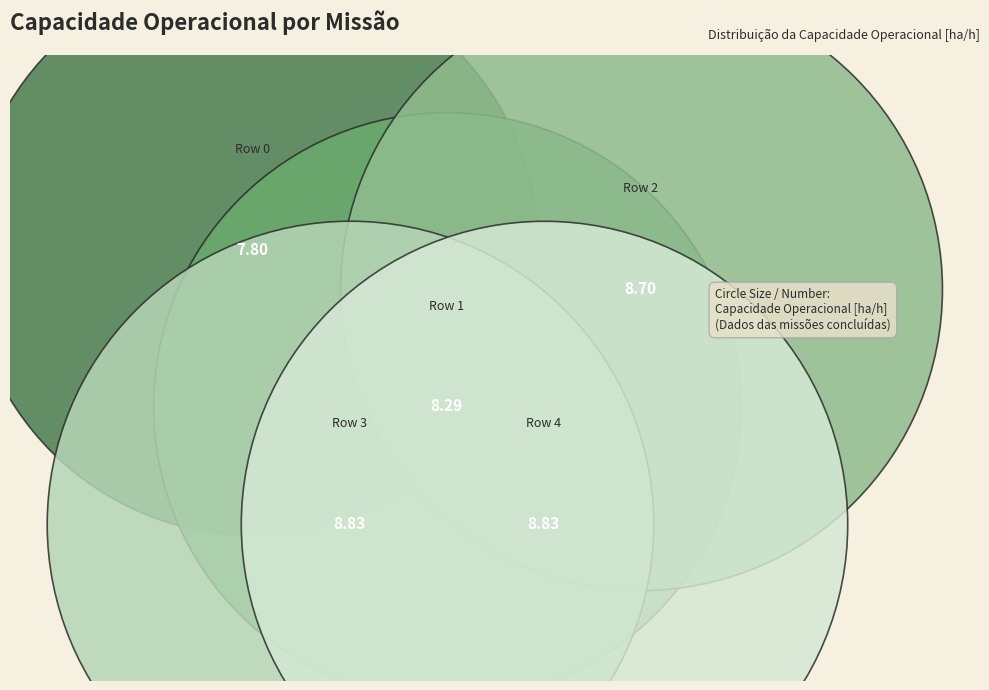

The Row 0 slice represents 33% of the pie. True or false?

False